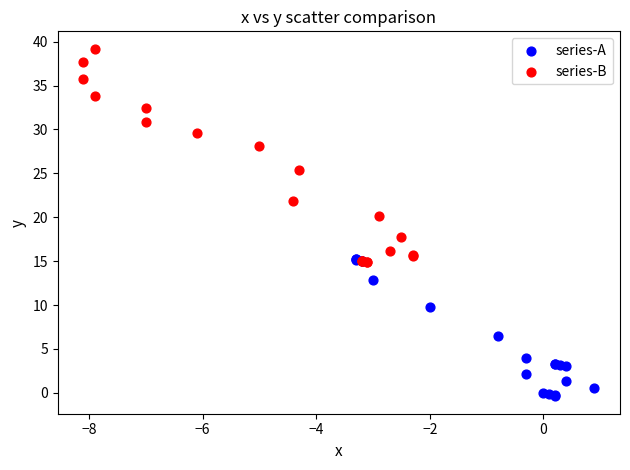

Which series has the largest Y range (max minus min)?

series-B